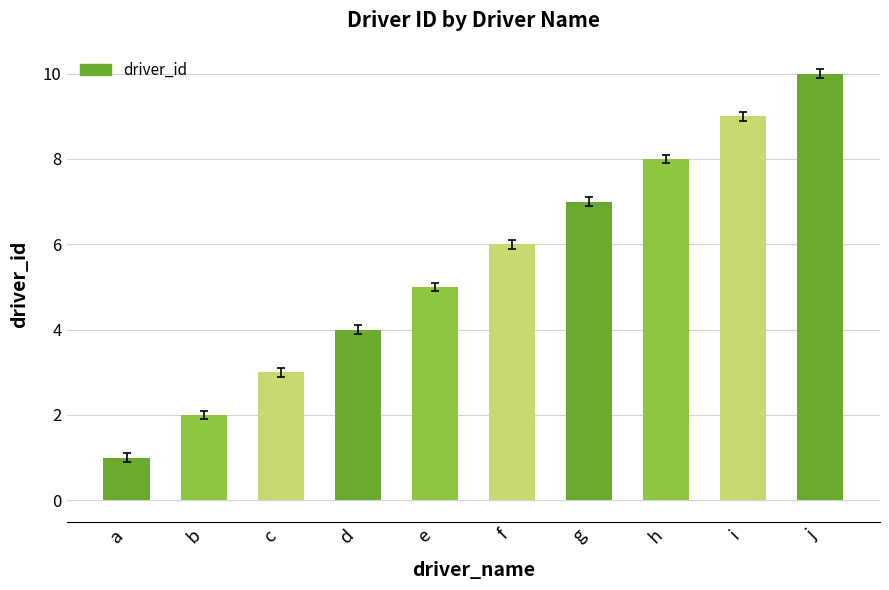

What is the ratio of the value at c to the value at e?

0.6